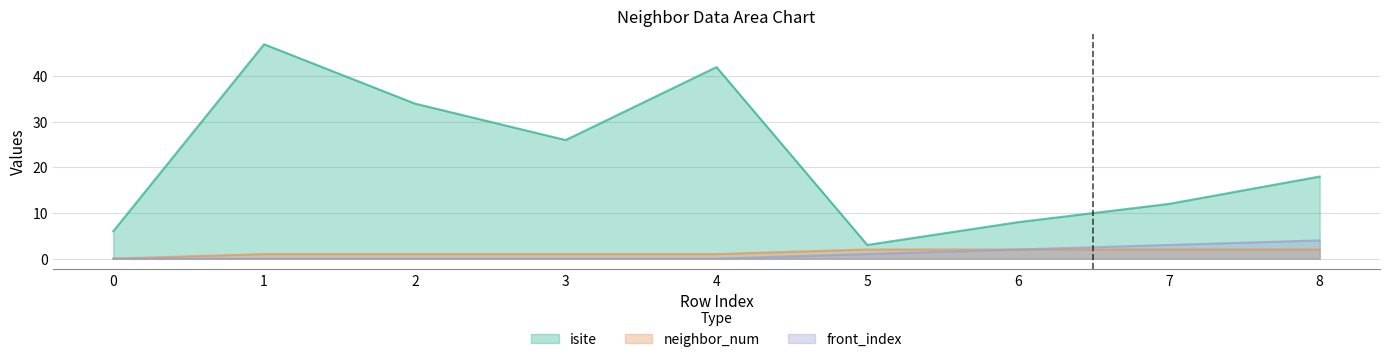

Reading right to left, list all the values displayed in this chart.

isite: 8=18	7=12	6=8	5=3	4=42	3=26	2=34	1=47	0=6
neighbor_num: 8=2	7=2	6=2	5=2	4=1	3=1	2=1	1=1	0=0
front_index: 8=4	7=3	6=2	5=1	4=0	3=0	2=0	1=0	0=0